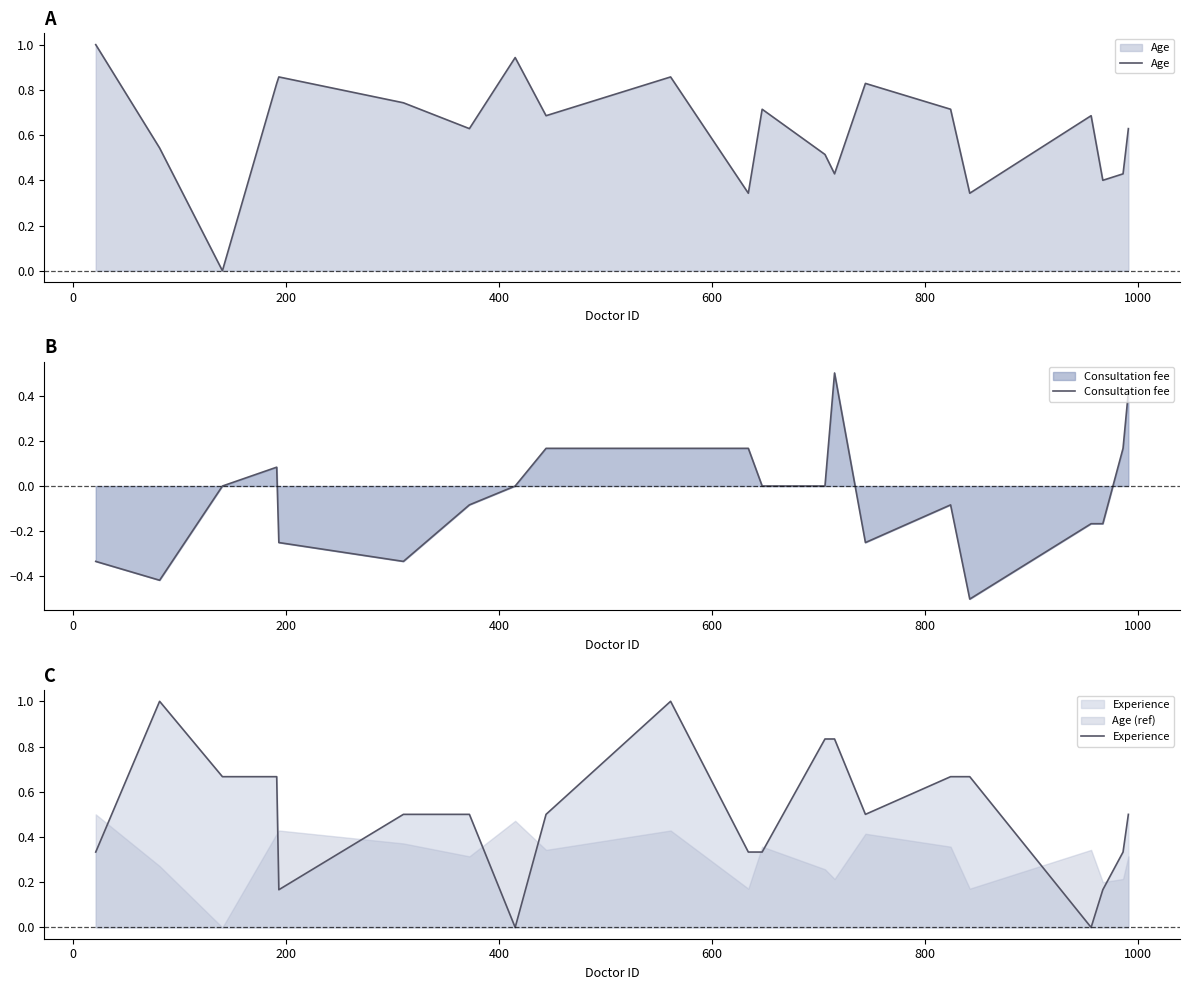

After their last crossing, which series has the higher values: Experience or Age (ref)?

Experience